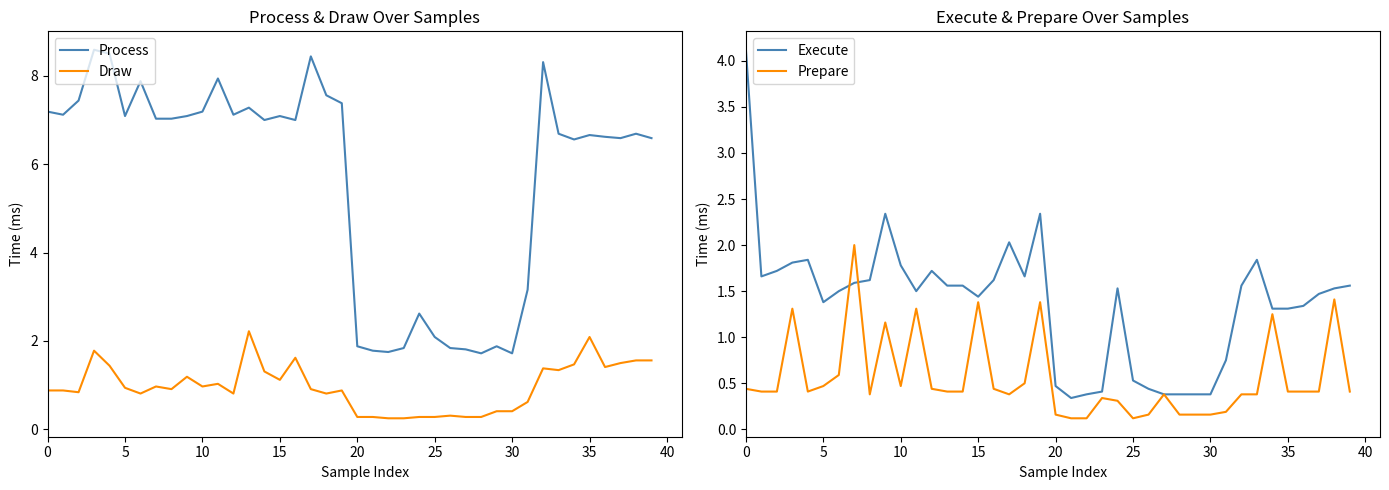

The value of Process at 17 is 4.1. True or false?

False